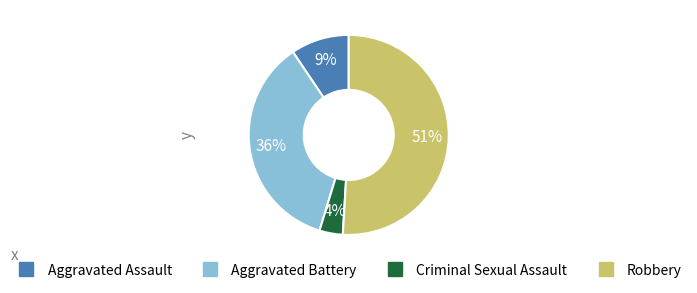

The Robbery slice represents 51% of the pie. True or false?

True